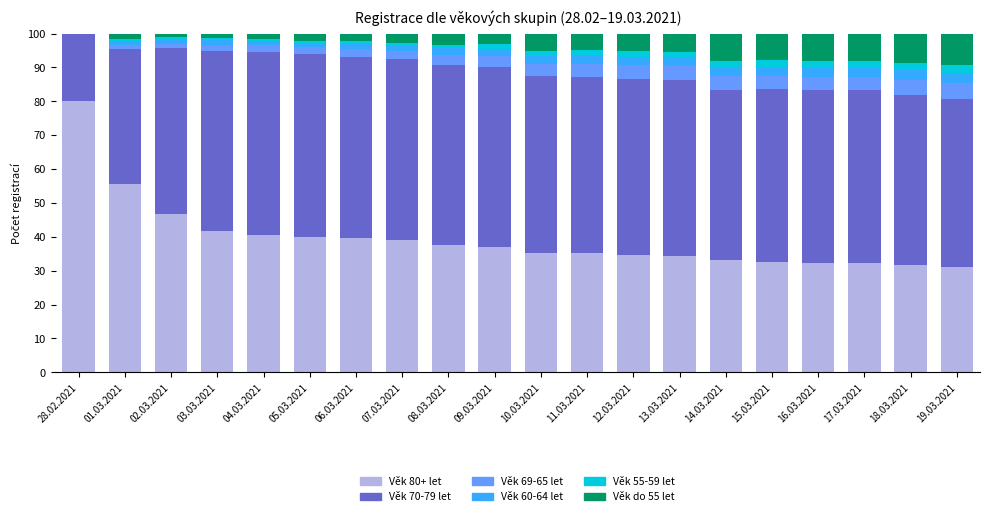

What is the highest value of the Věk 80+ let series?

80.0